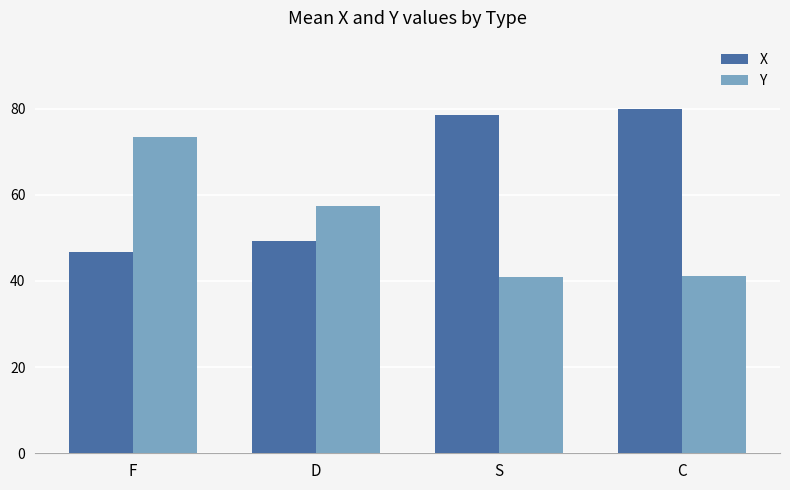

Is it true that Y equals 57.5 at D?

True